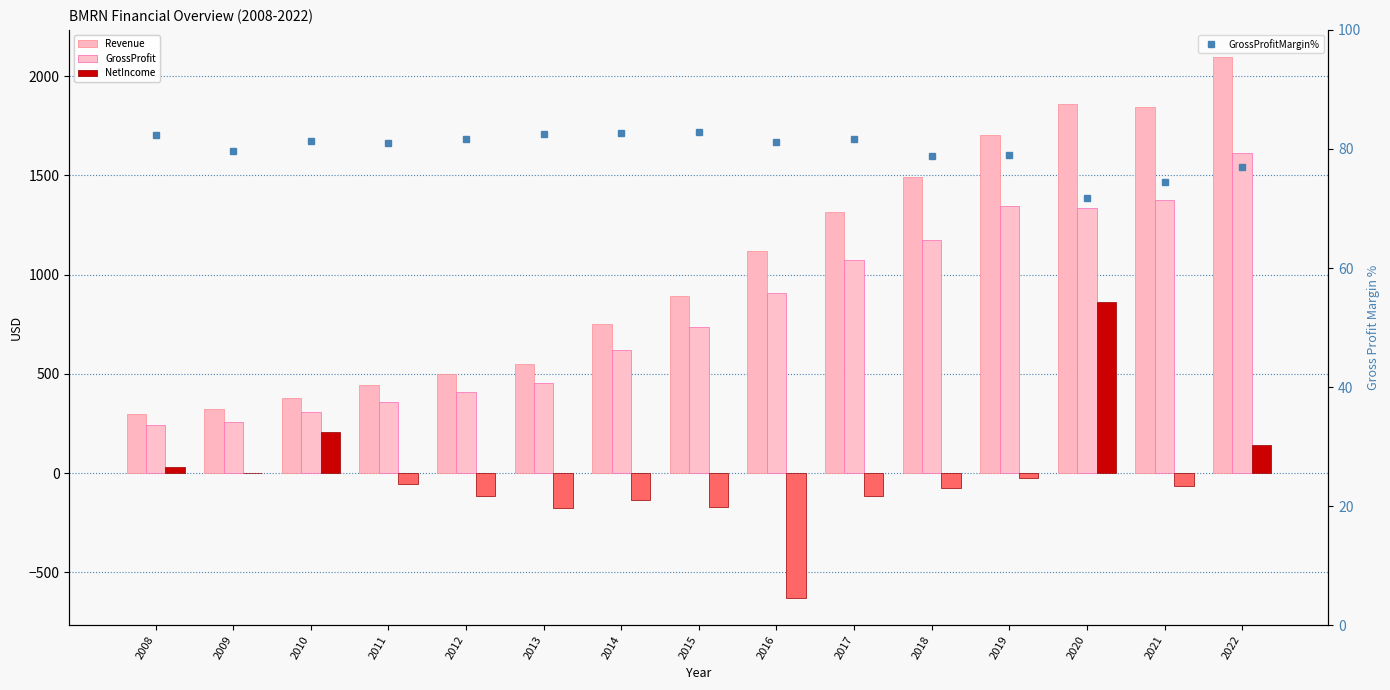

Where does the GrossProfit series first go above 737?

2015